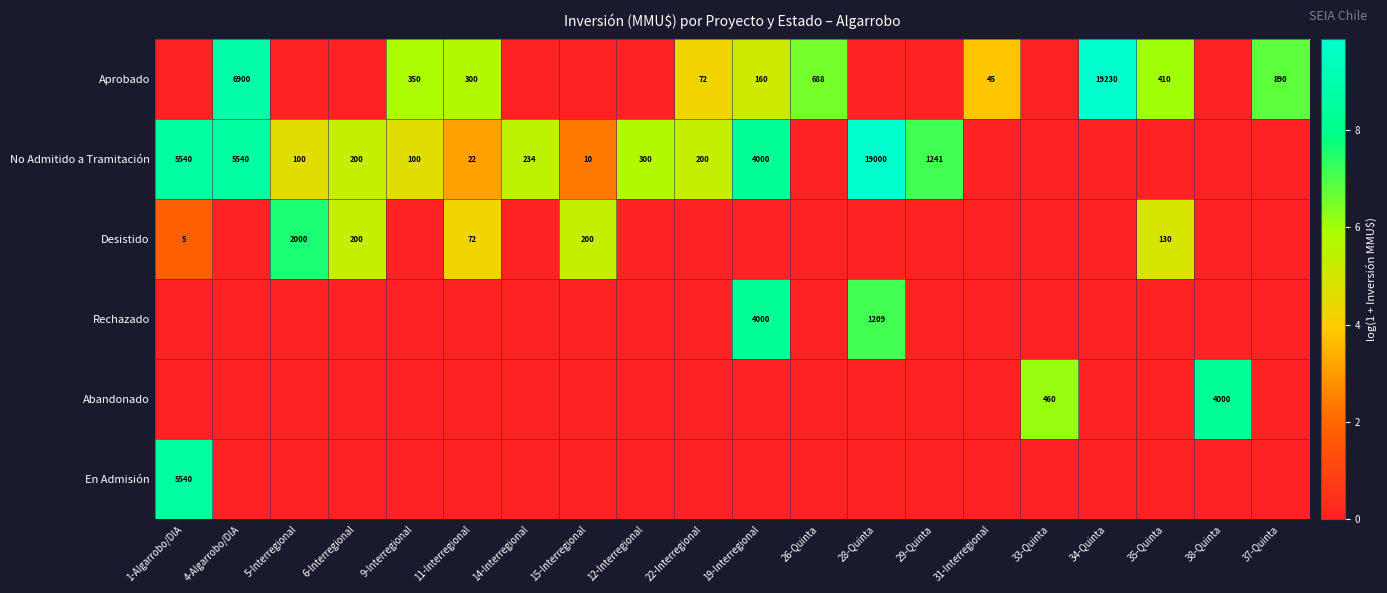

The No Admitido a Tramitación series shows 300 at 12-Interregional. True or false?

True